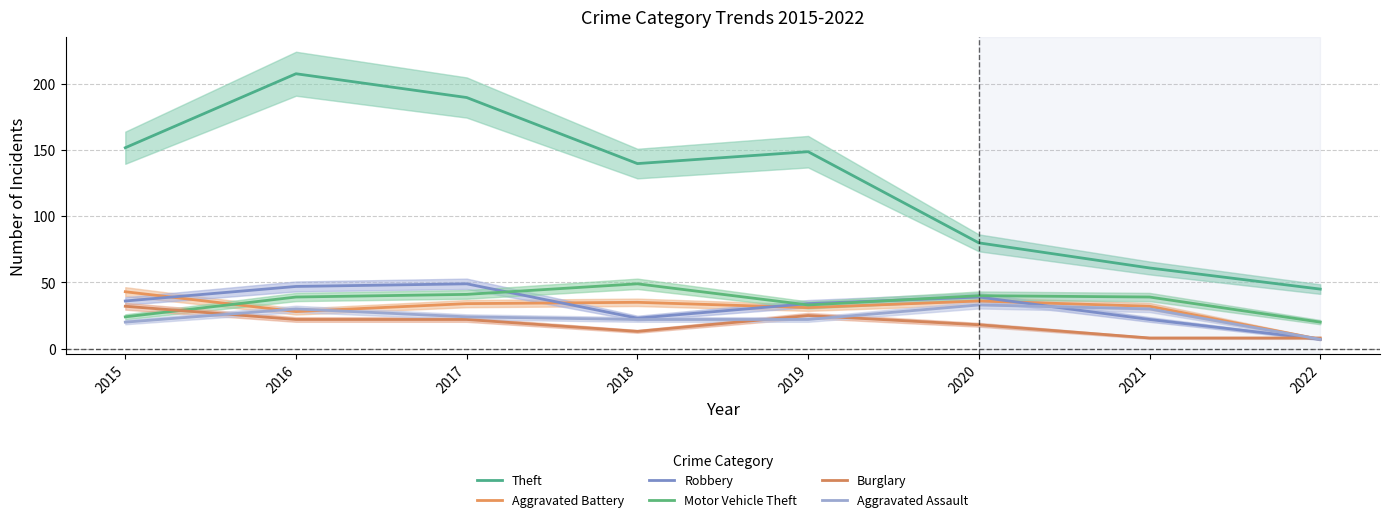

Is this an area chart (filled region under the line)?

No